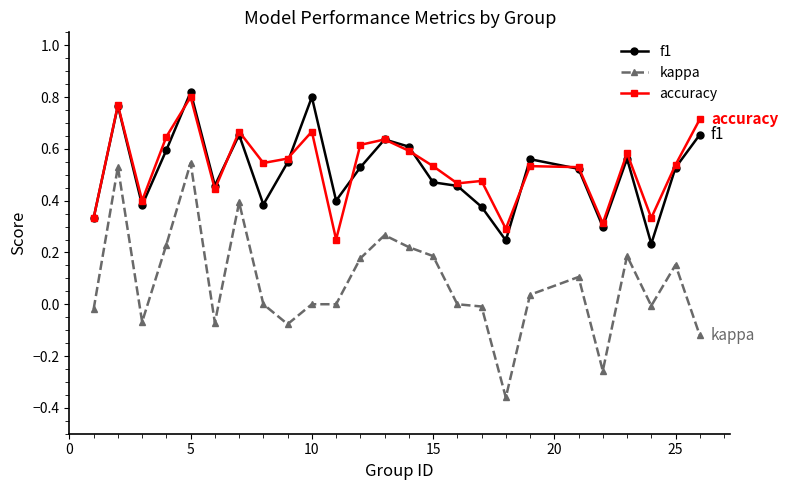

What is the sum of all accuracy values?

13.2